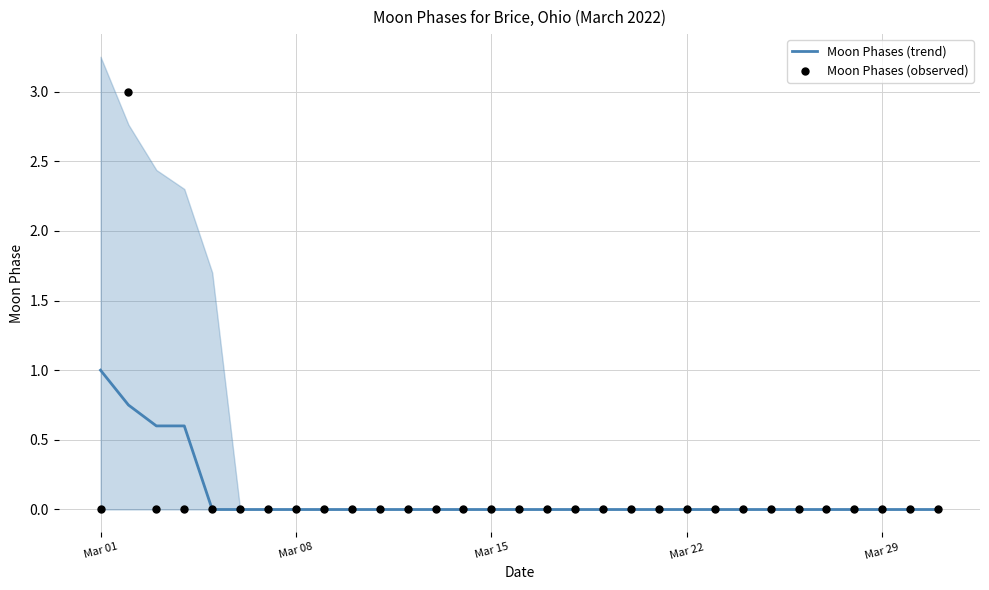

At how many categories does at least one series exceed 2?

1